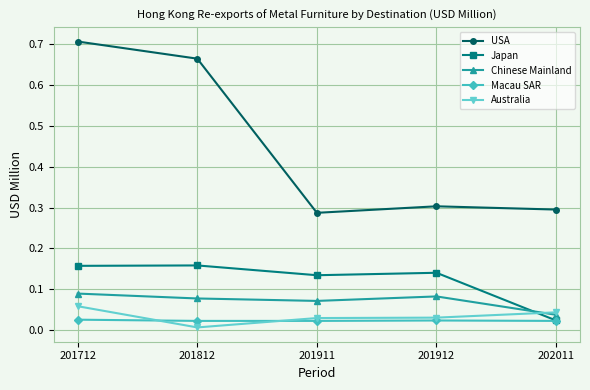

Count the USA values in the range 0 to 1.

5